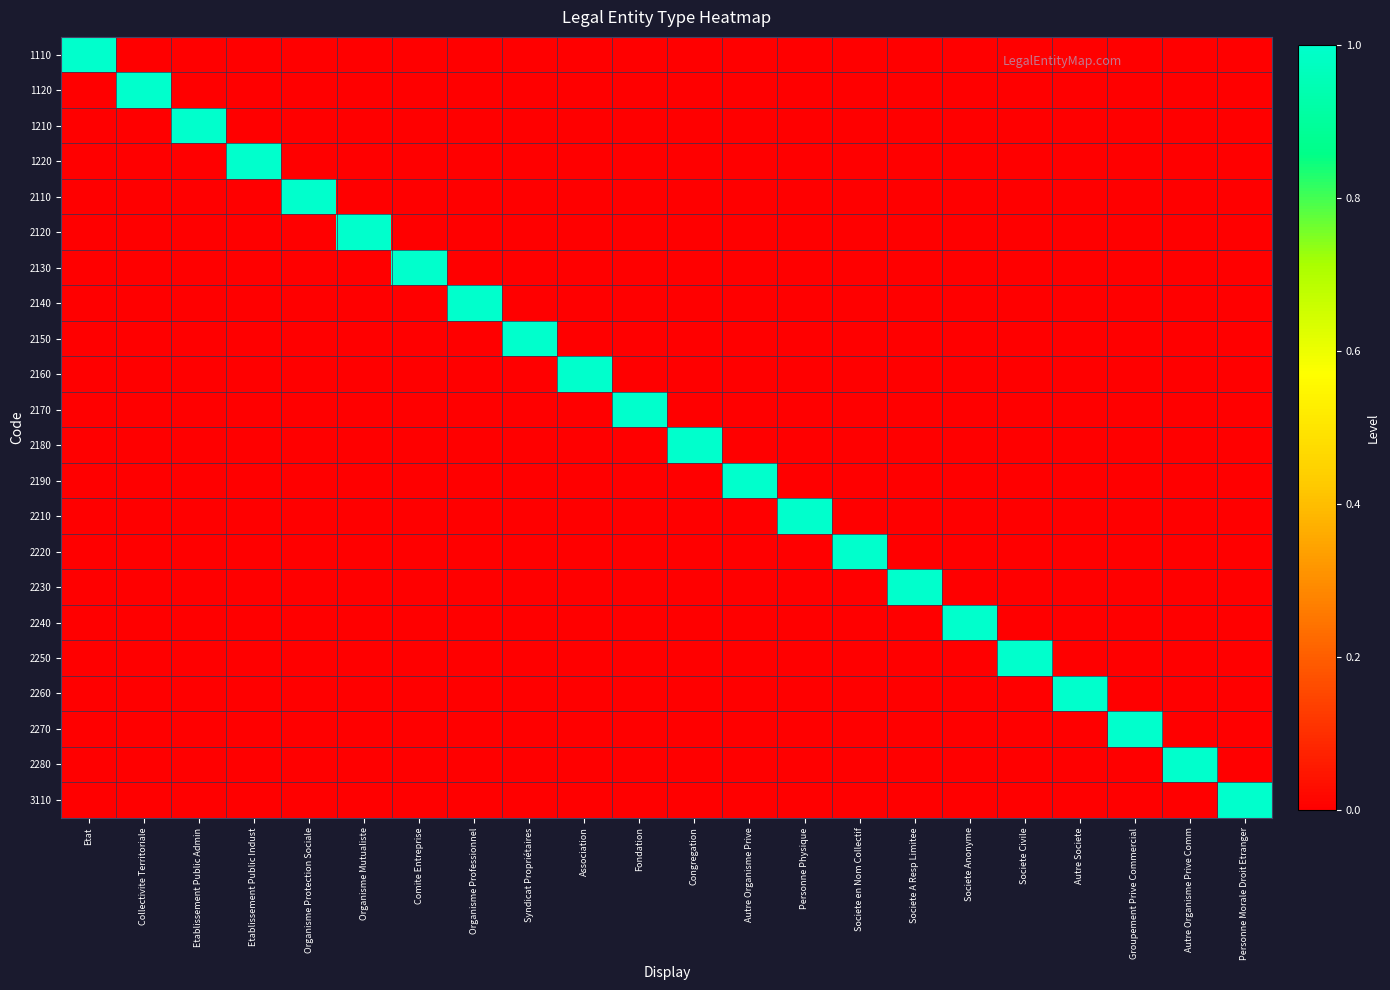

Which series has the largest total across all categories?

1110